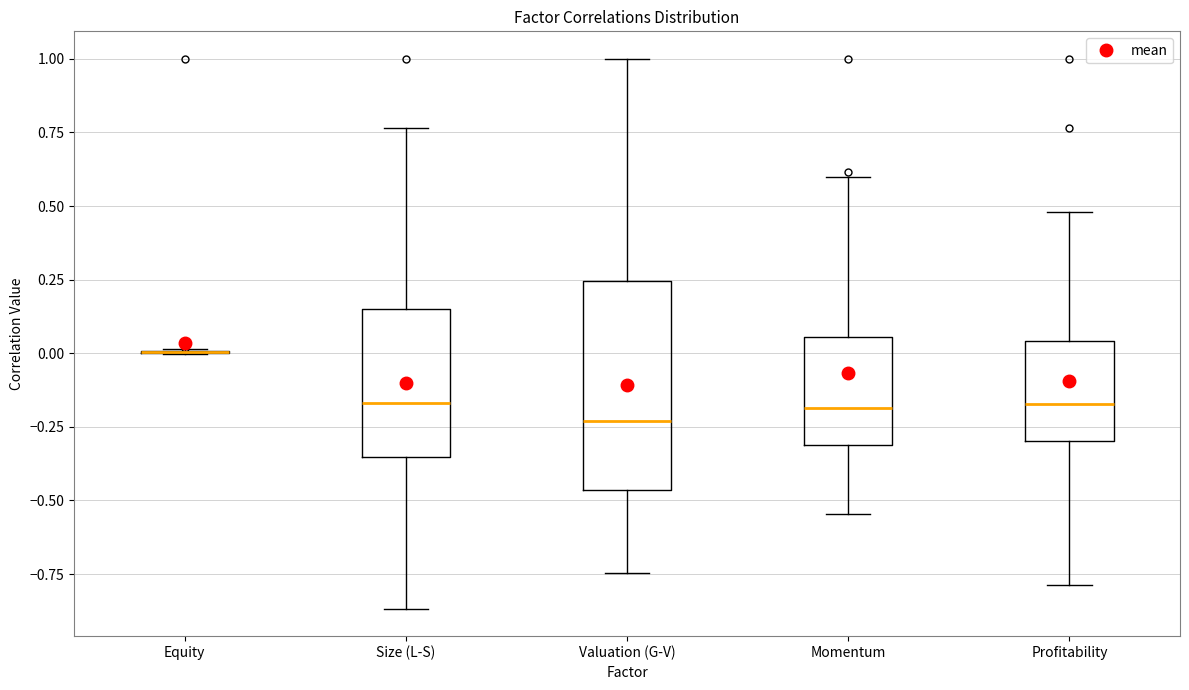

Reading left to right, transcribe this box plot: for each box, give where its median line is, the range the box spans, and where its two whiskers end, as read against the y-axis. The values are not printed on the chart, so give them approximately, as read against the axis.

Equity: box collapsed to a line at 0.00, whiskers 0.00 to 0.00
Size (L-S): median -0.15, box -0.35 to 0.15, whiskers -0.85 to 0.75
Valuation (G-V): median -0.25, box -0.45 to 0.25, whiskers -0.75 to 1.00
Momentum: median -0.20, box -0.30 to 0.05, whiskers -0.55 to 0.60
Profitability: median -0.15, box -0.30 to 0.05, whiskers -0.80 to 0.50